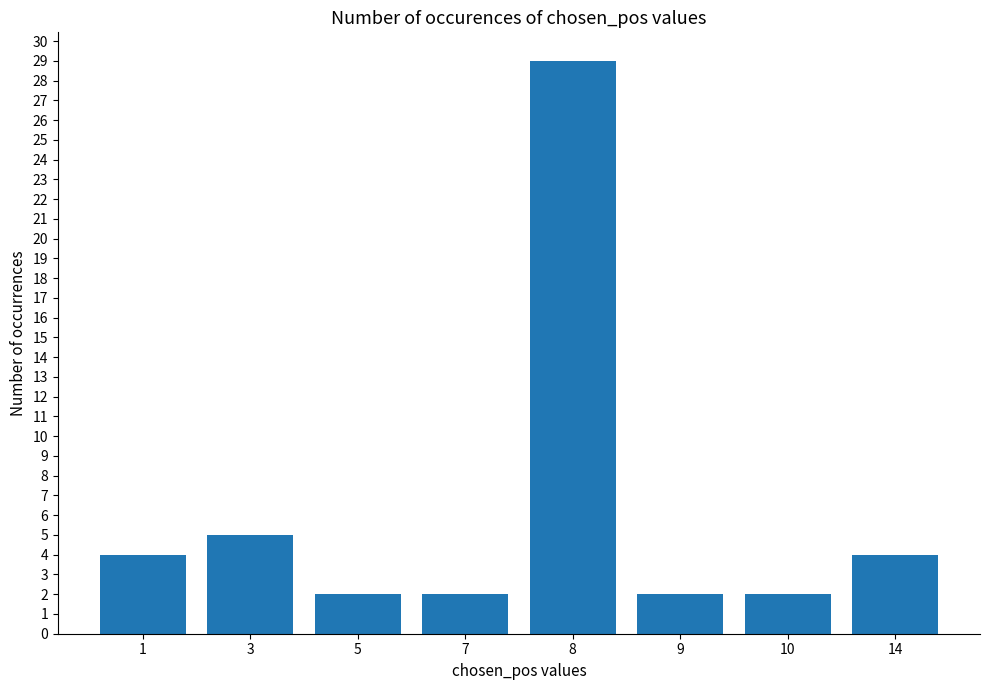

Where is the data nearest to the value 15?

3